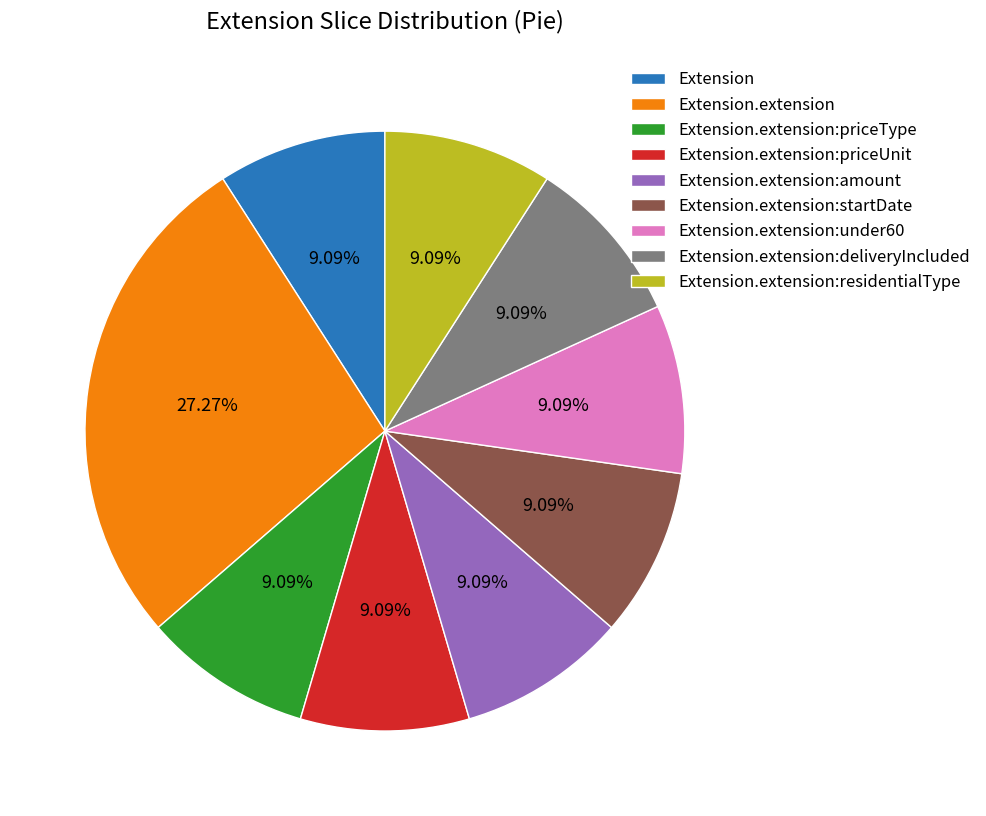

To the nearest percent, what portion does Extension.extension:startDate represent?

9%